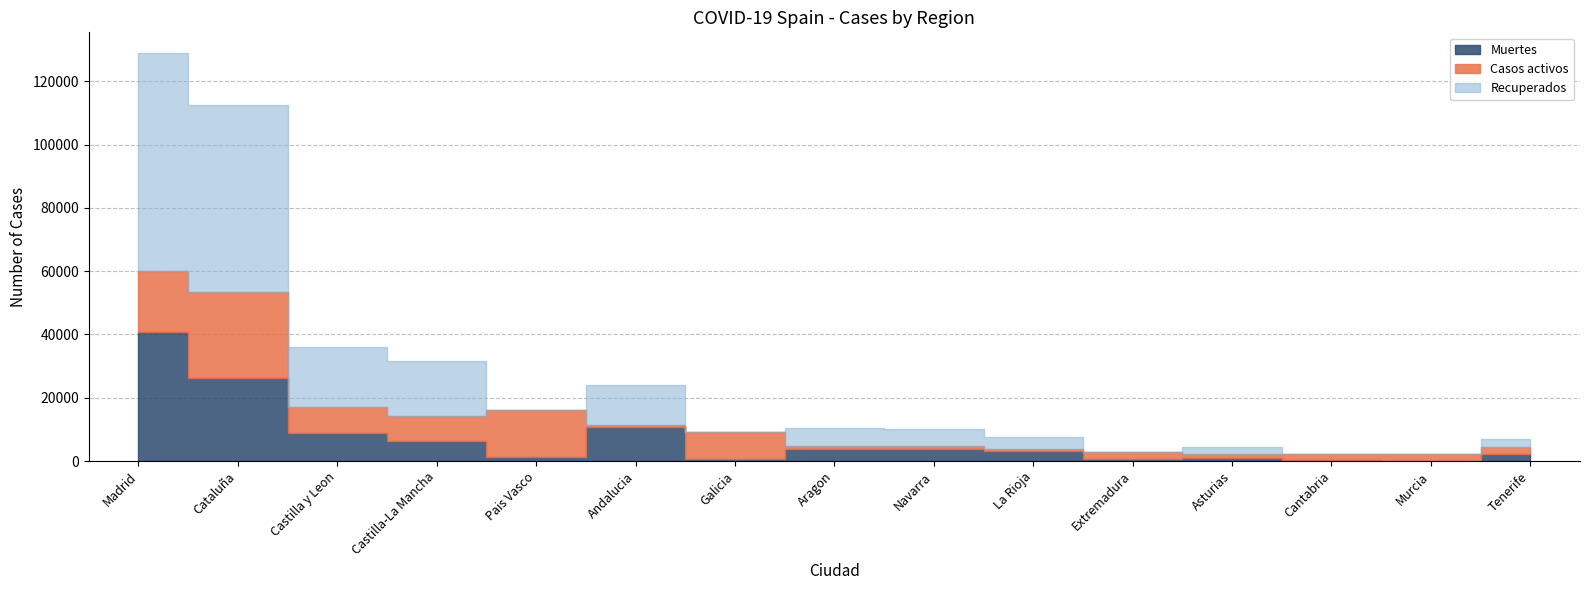

The Recuperados series shows 79845 at Cataluña. True or false?

False